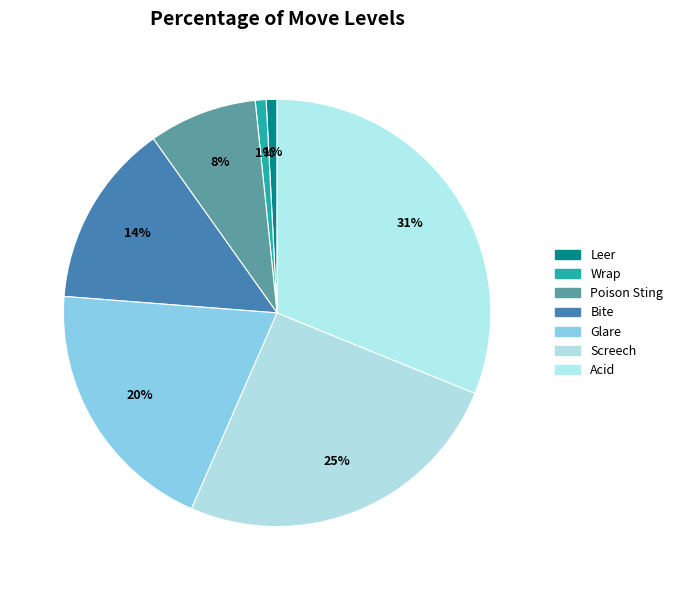

How many segments does this pie chart have?

7